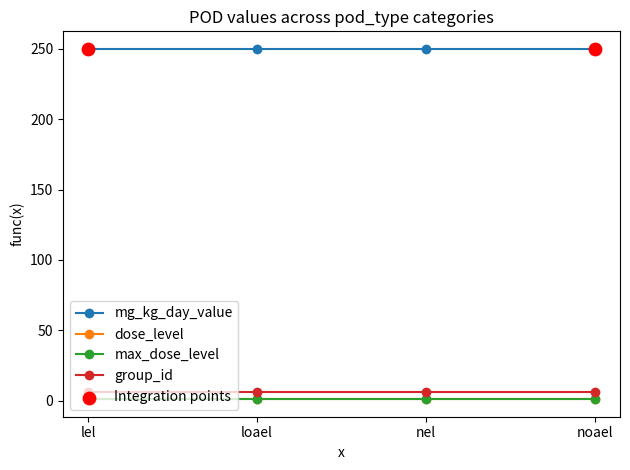

Does the chart have visible grid lines?

No